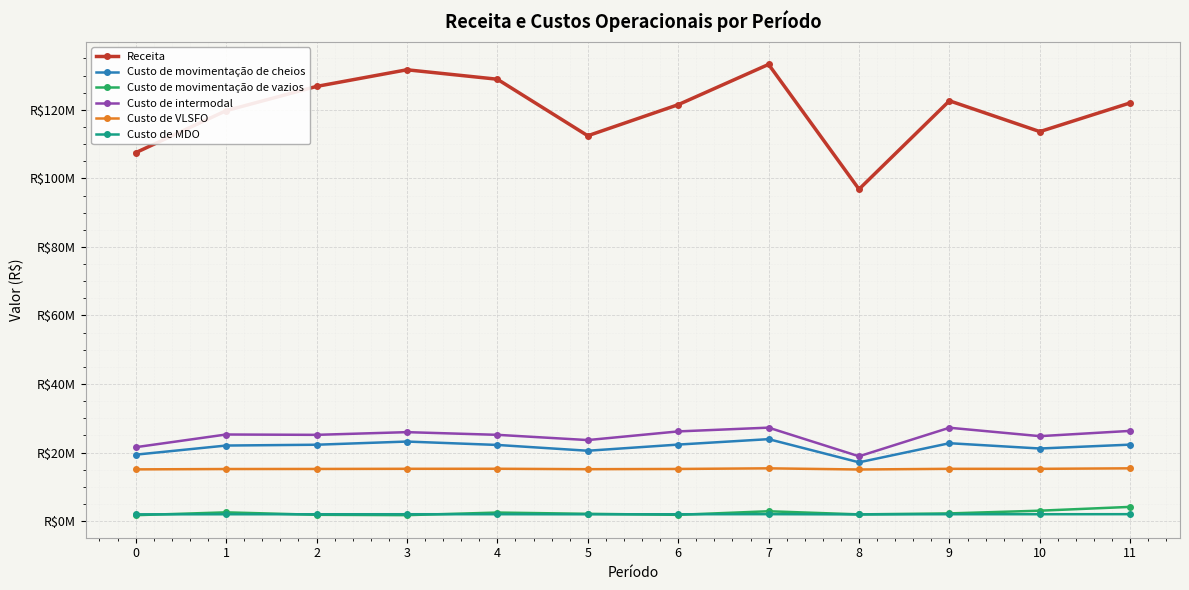

What value does the Custo de movimentação de cheios series have at 10?

21166728.0